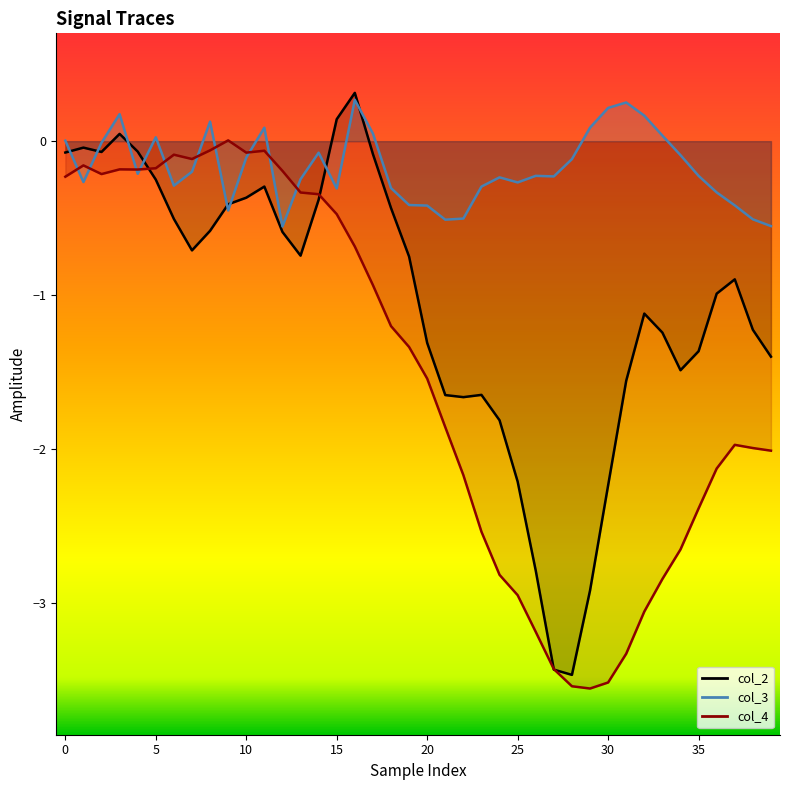

What is the sum of all col_3 line values?

-6.9